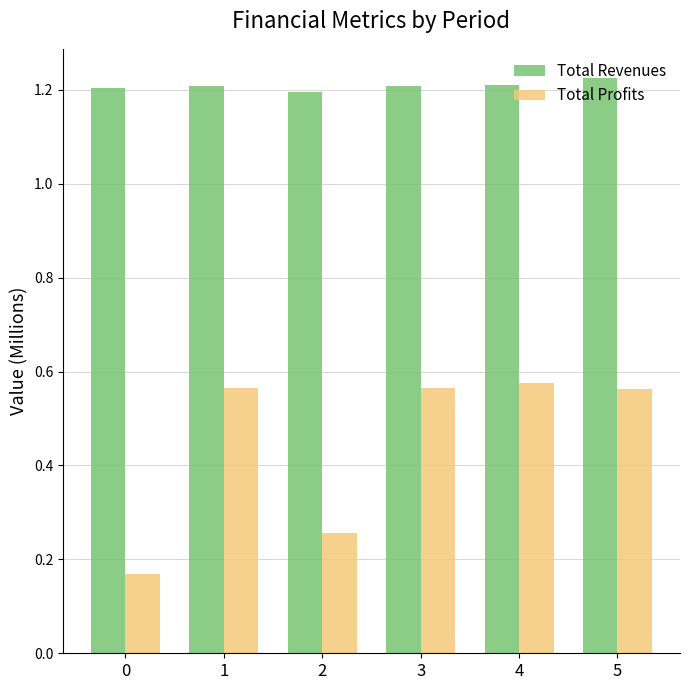

How many groups of bars are there?

6